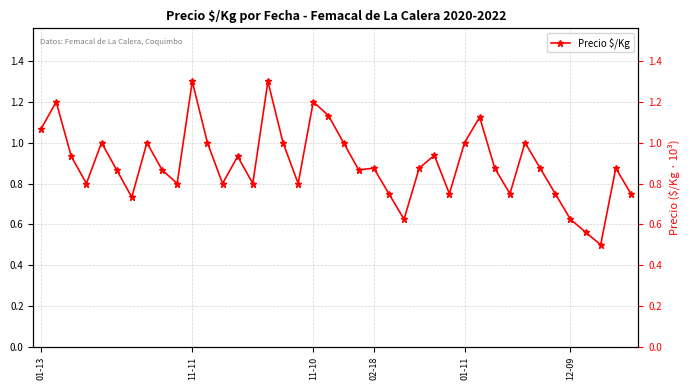

What is the average value?

0.9